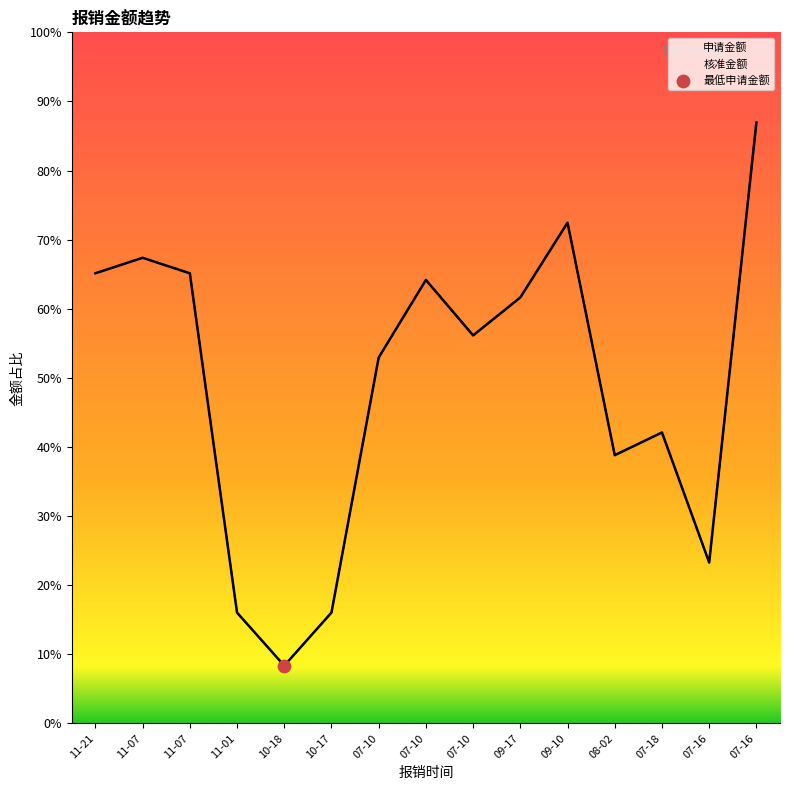

Which series has the largest total across all categories?

申请金额